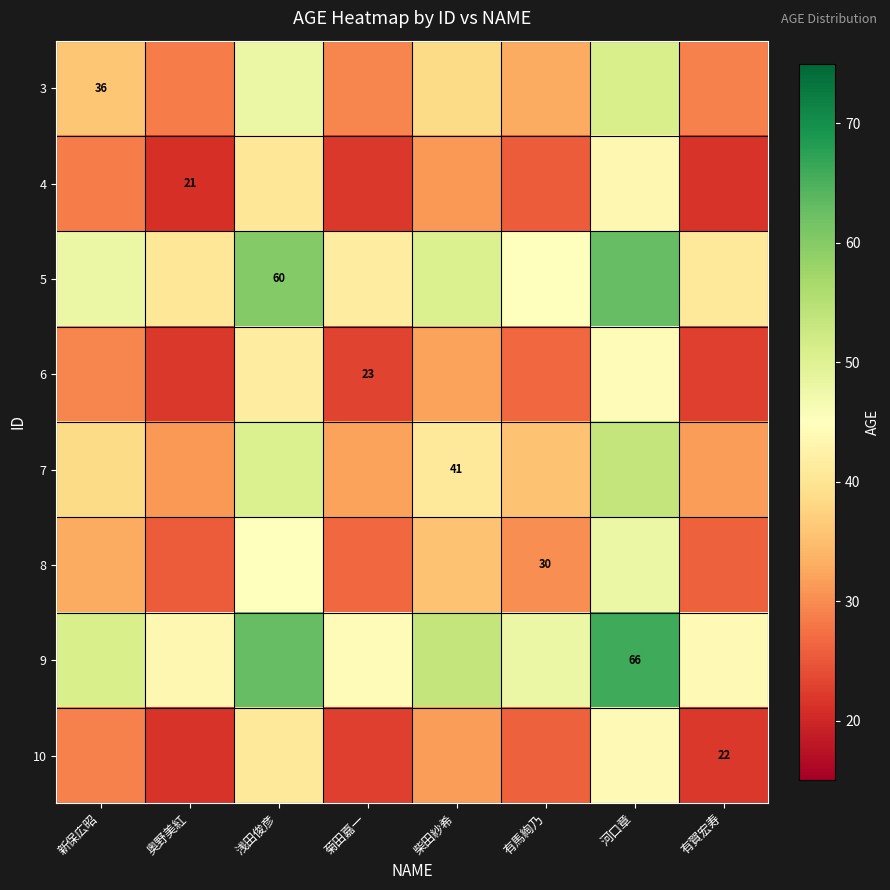

At how many categories does at least one series exceed 47?

5